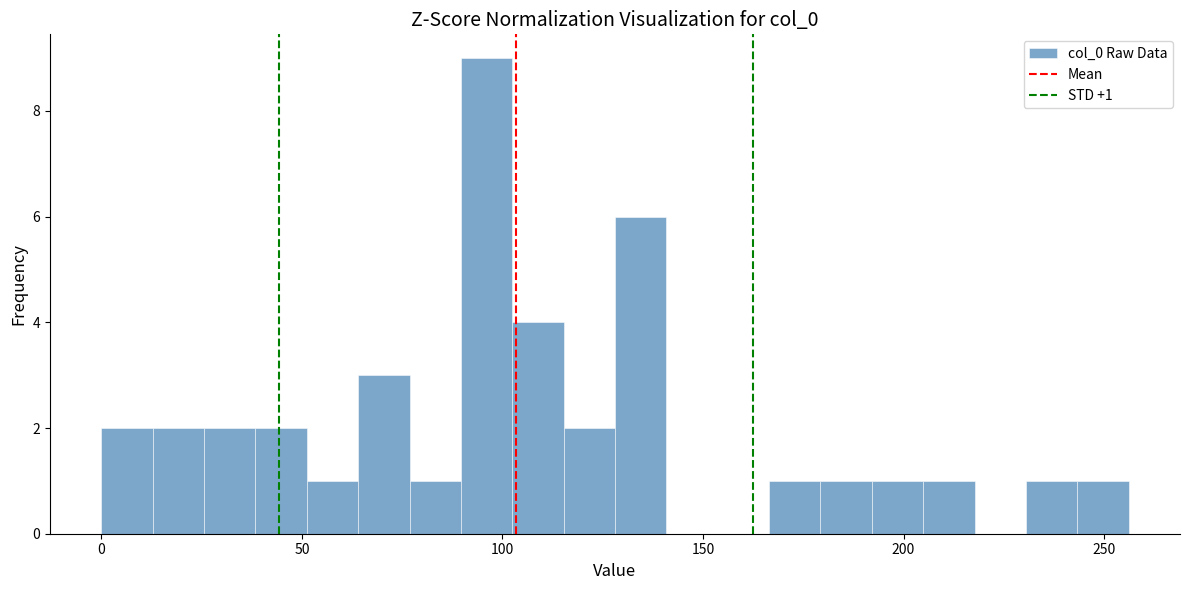

Read against the x-axis, roughly where is the centre of the tallest bar?

95